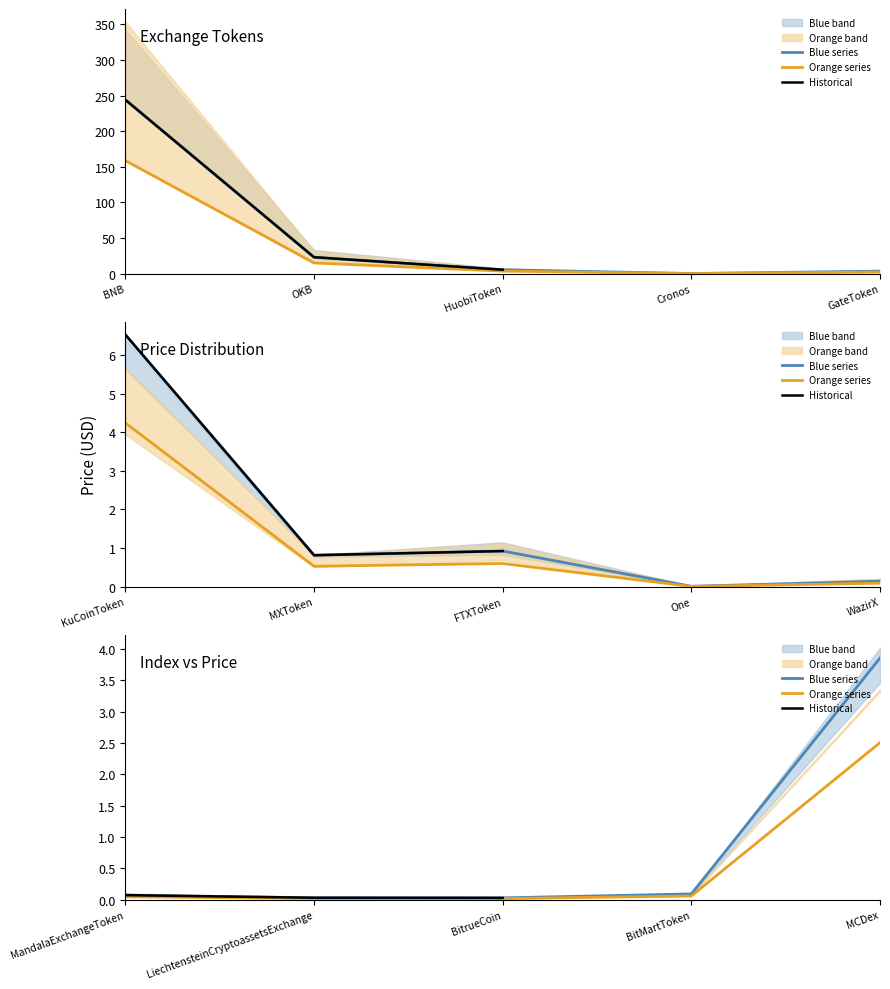

What is the label of the 4th point from the right?

LiechtensteinCryptoassetsExchange